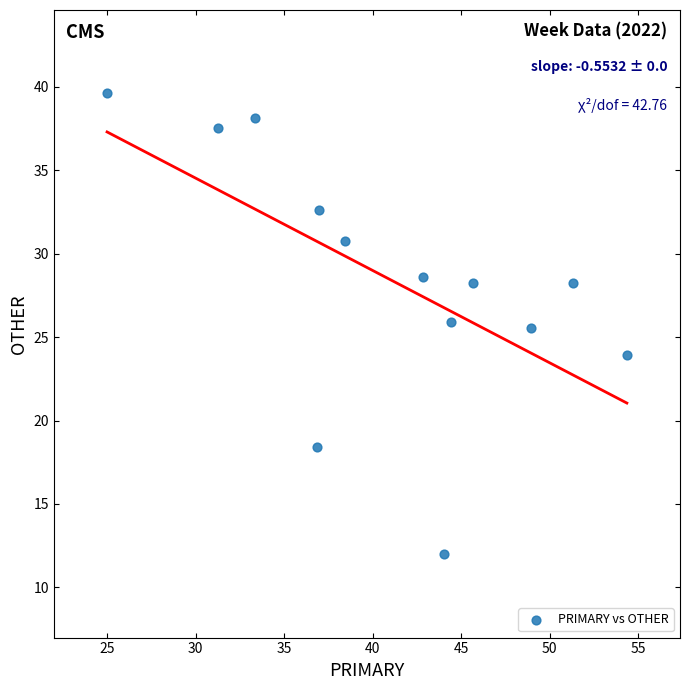

What is the range of X values (max minus min)?

29.3